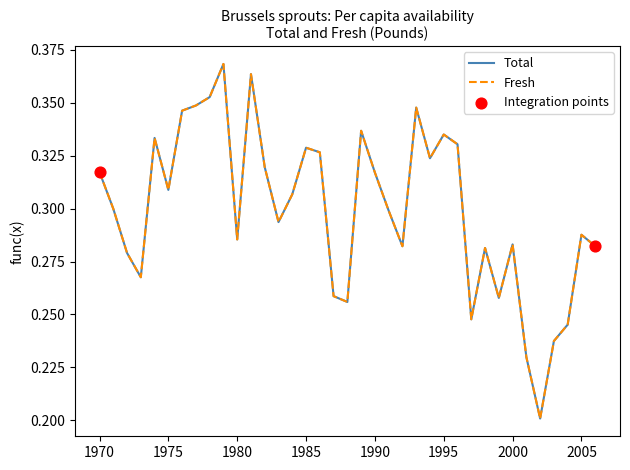

Is this an area chart (filled region under the line)?

No